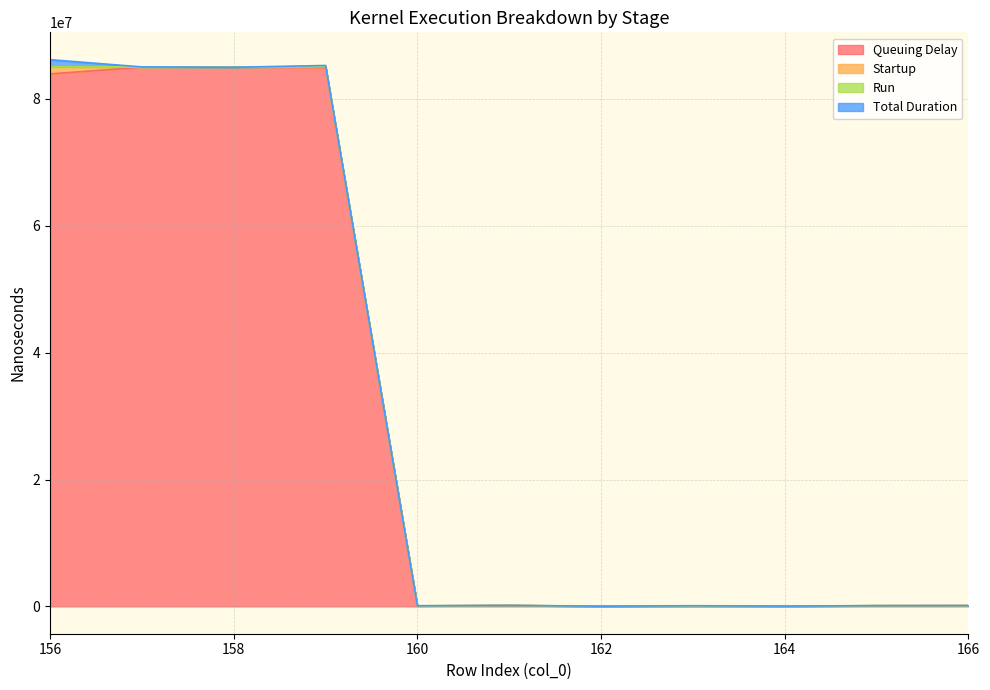

Which has a higher value, 163 or 160?

163